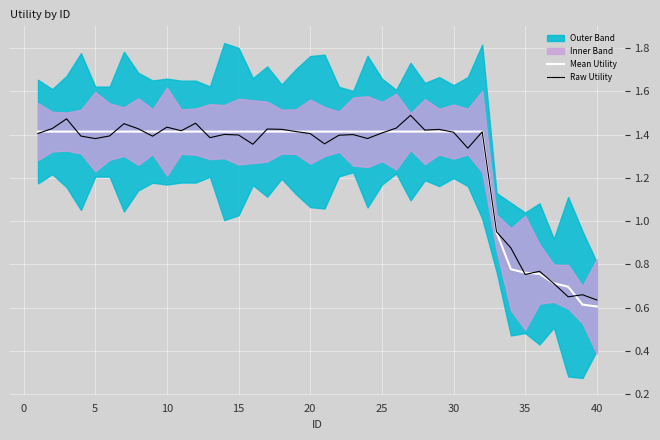

What is the difference between the second highest and second lowest values in the Mean Utility series?

0.8